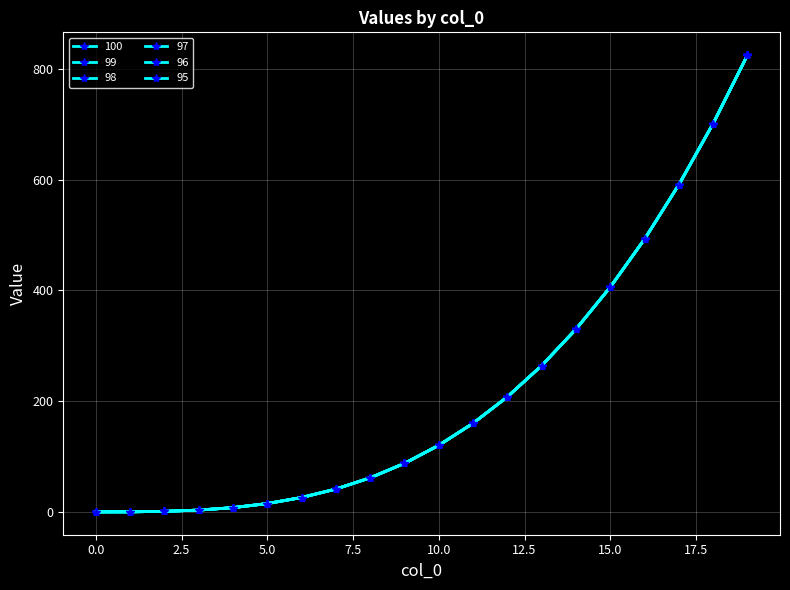

Does the chart display data point markers on the line(s)?

Yes